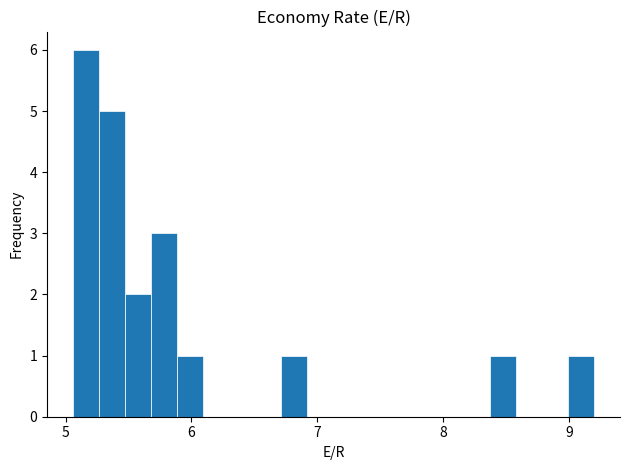

Read against the x-axis, roughly where is the centre of the tallest bar?

5.2